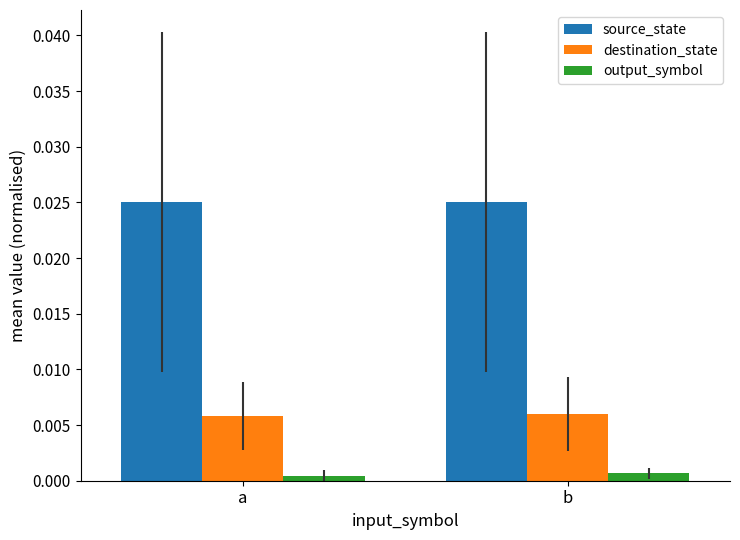

At how many categories does at least one series exceed 0?

2